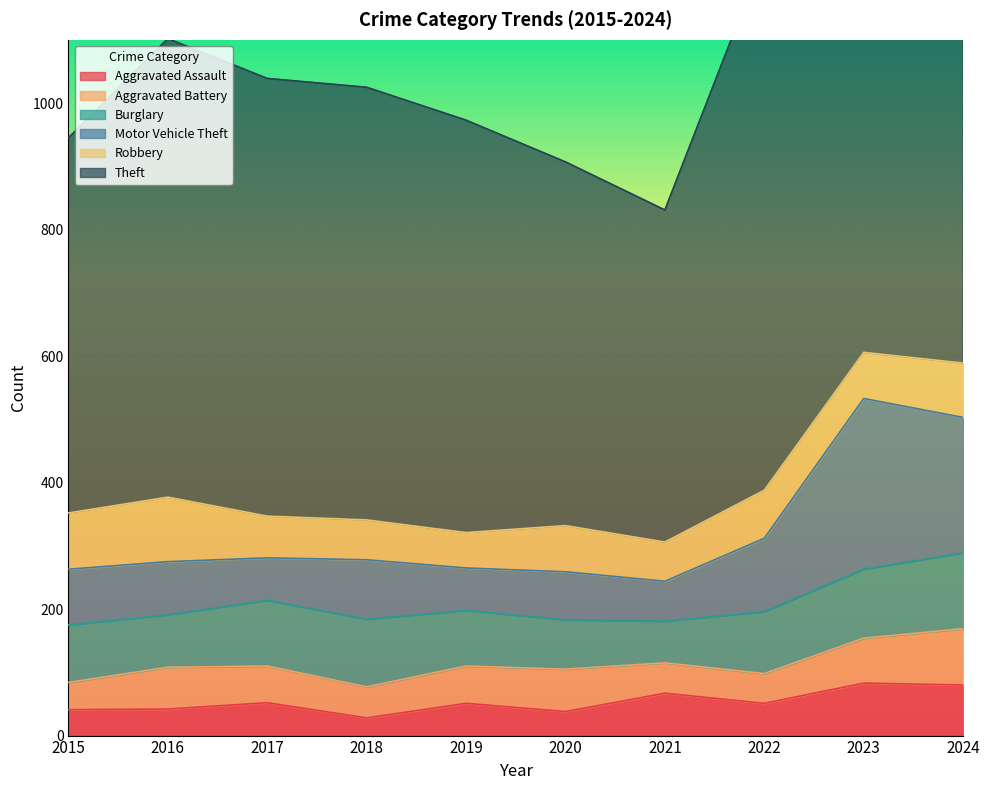

The Aggravated Assault series shows 51 at 2019. True or false?

True